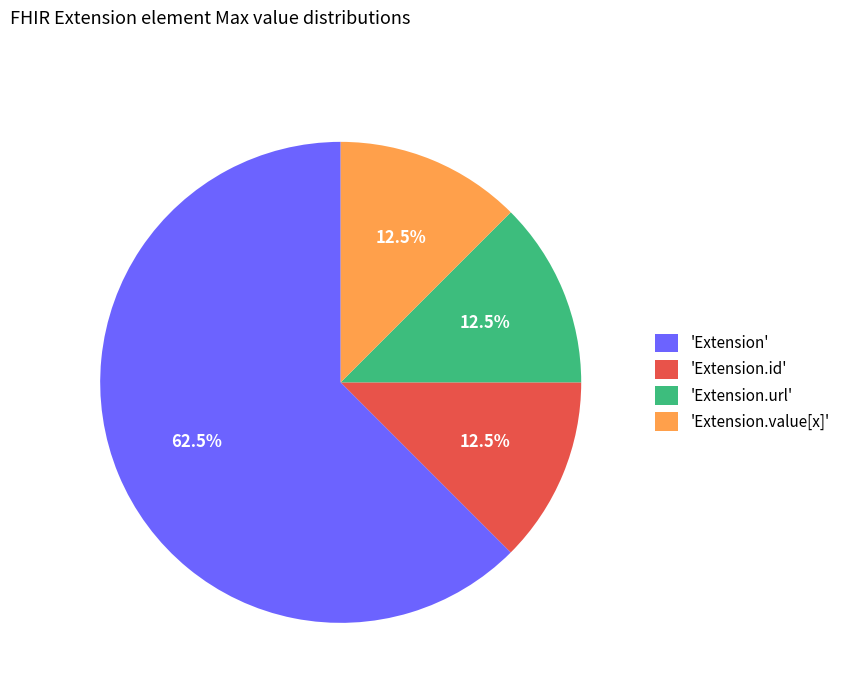

Do 'Extension.url' and 'Extension.id' together represent more than half of the pie?

No